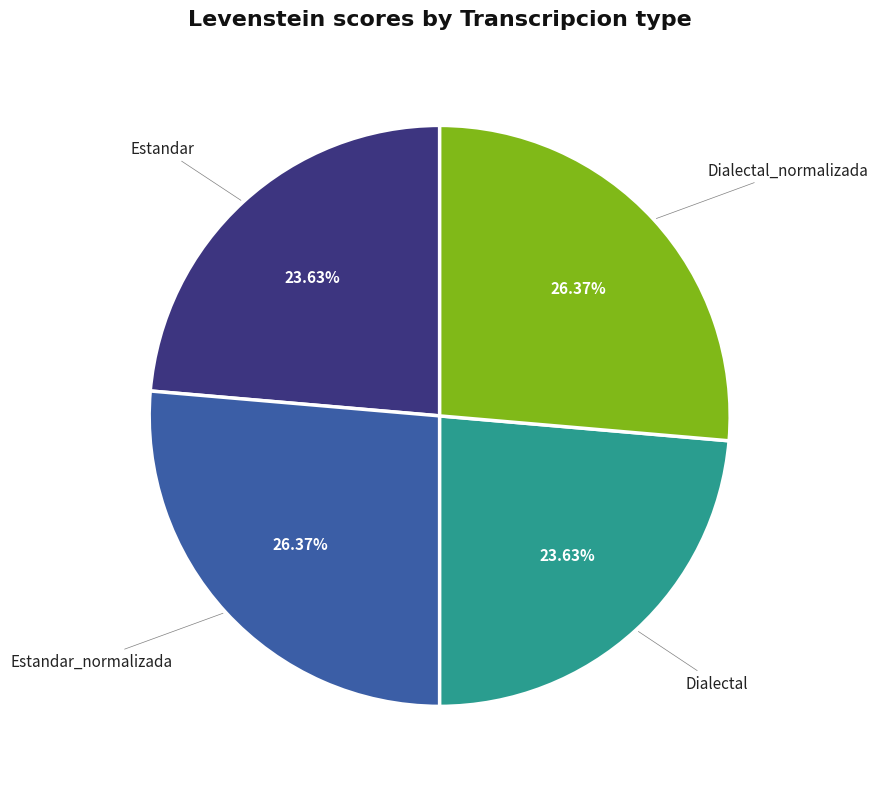

Is there a majority slice in this chart?

No